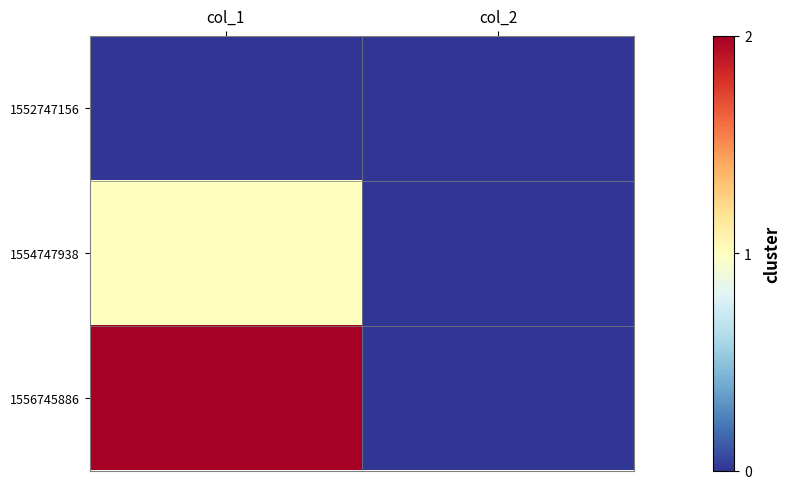

Which has a higher value, col_2 or col_1?

col_2